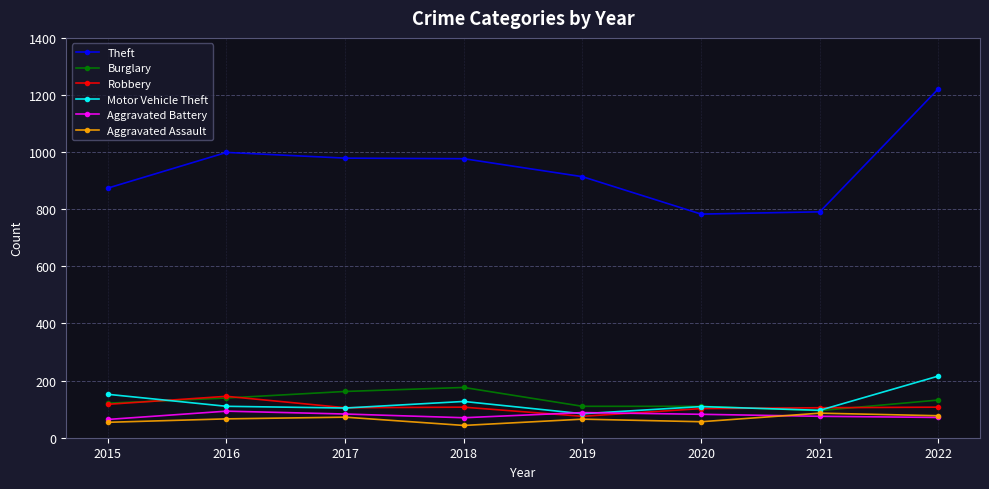

What is the total value across all series at 2021?

1248